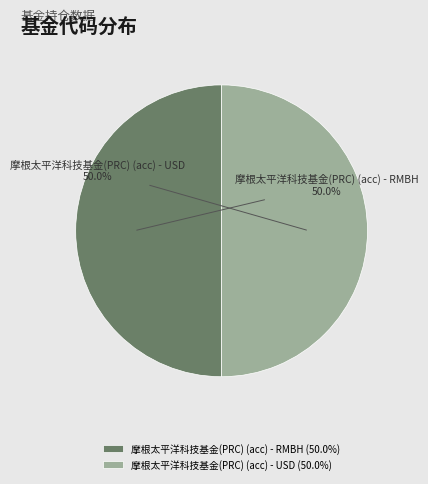

What is the ratio of the value at 摩根太平洋科技基金(PRC) (acc) - RMBH to the value at 摩根太平洋科技基金(PRC) (acc) - USD?

1.0